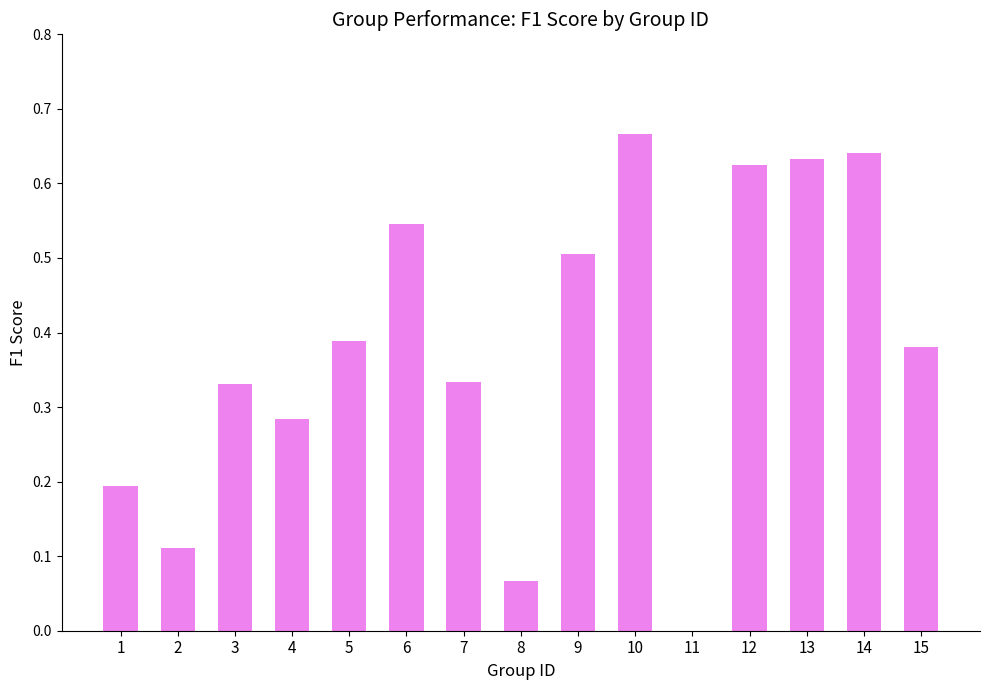

Count the values in the range 0 to 1.

15